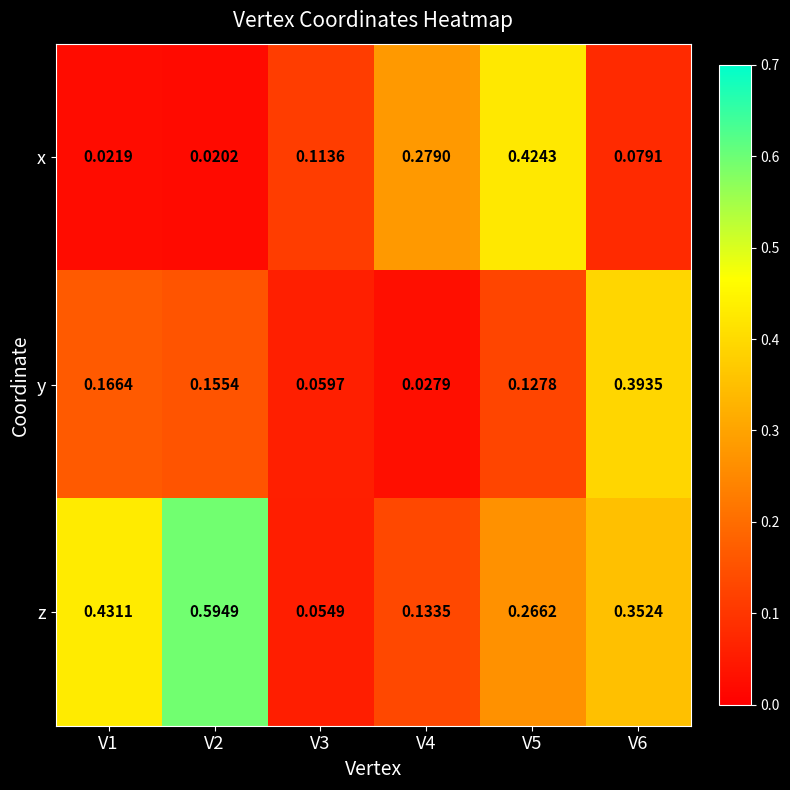

Is the value of y at V2 greater than the value of z at V4?

Yes